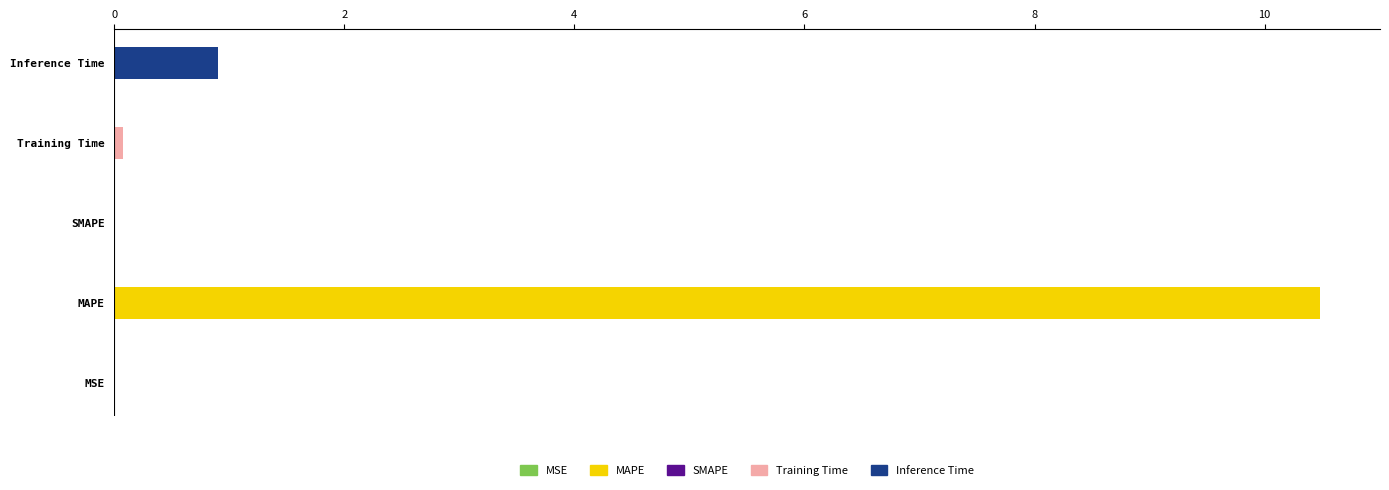

What is the sum of the values at SMAPE and MAPE?

10.5